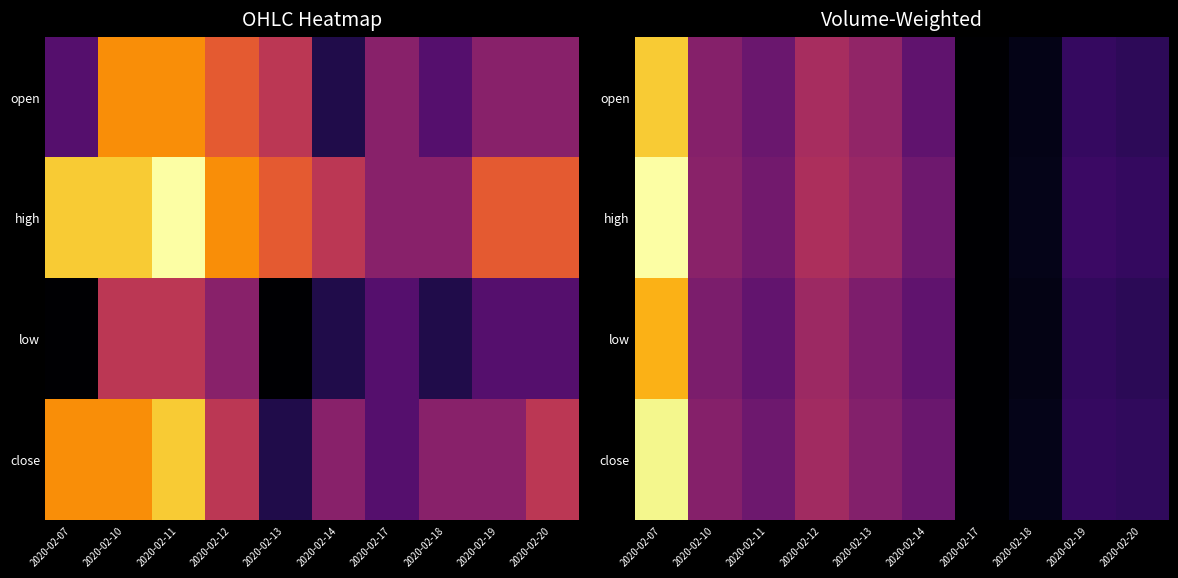

Between 2020-02-14 and 2020-02-20, which is larger?

2020-02-14